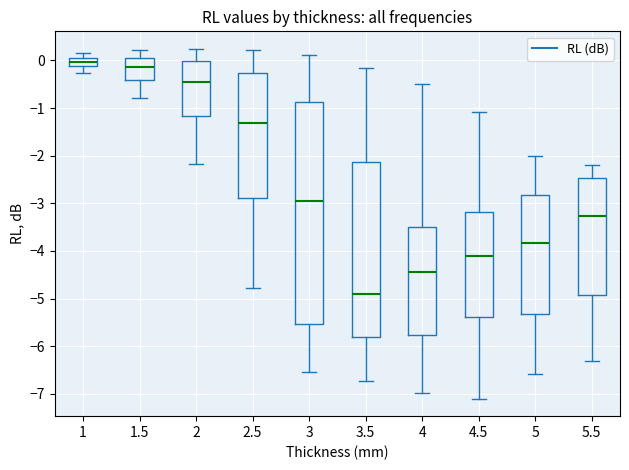

Where does the median line of the box at x = 1 sit on the y-axis? The values are not printed on the chart, so give them approximately, as read against the axis.

0.0